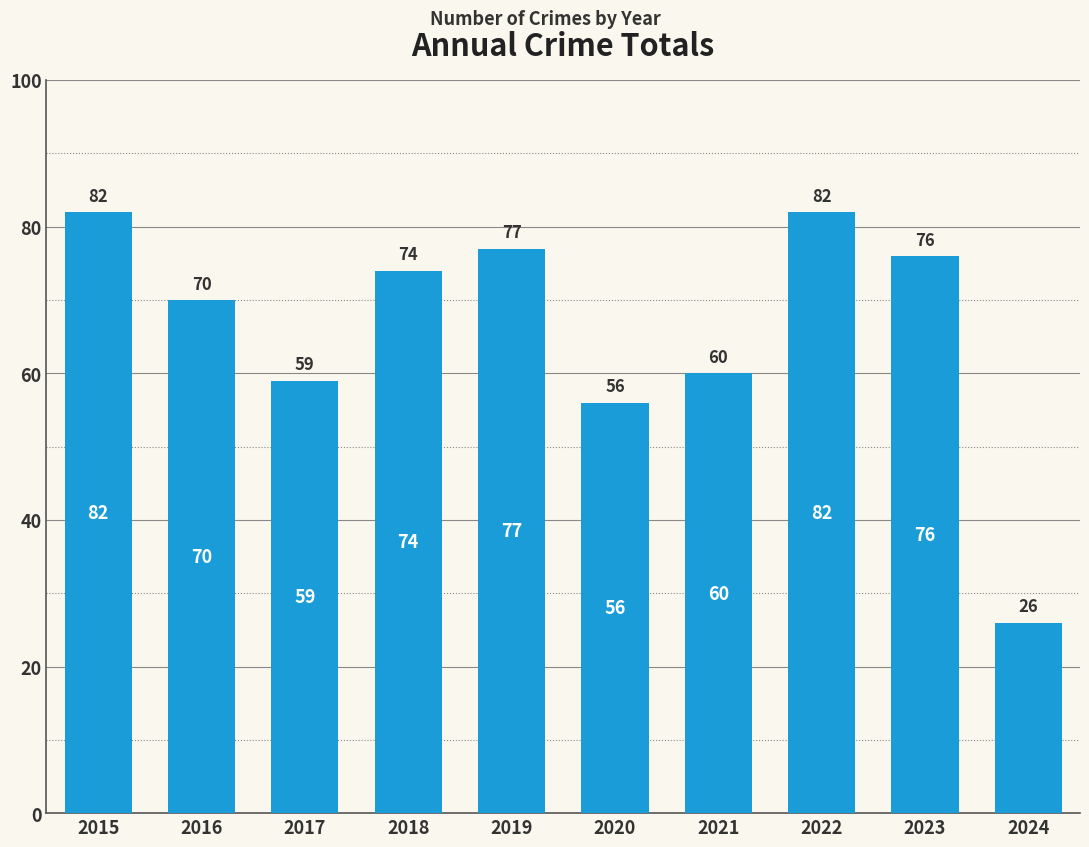

Approximately how many times larger is the value at 2020 compared to 2016?

0.8